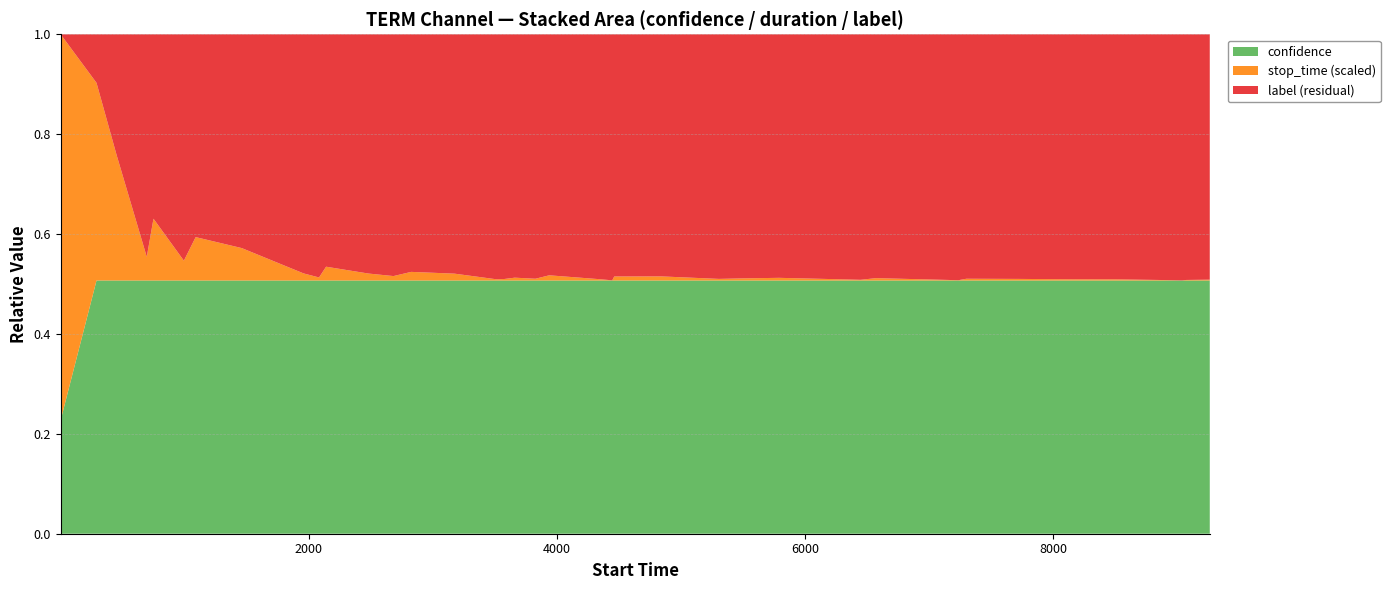

Does the chart have visible grid lines?

Yes